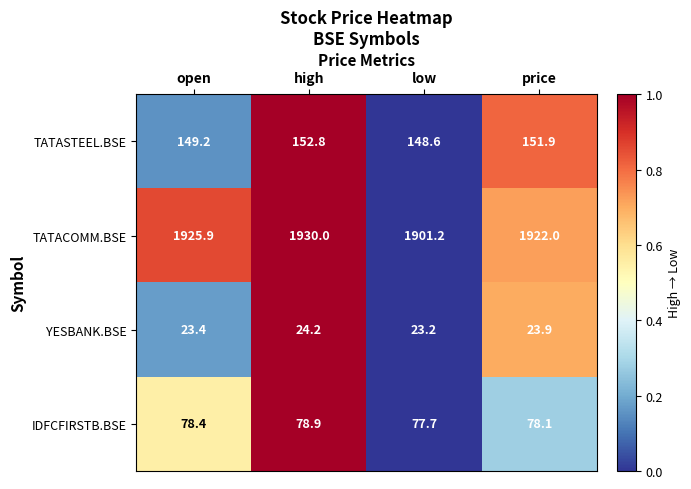

How many categories are shown in the chart?

4